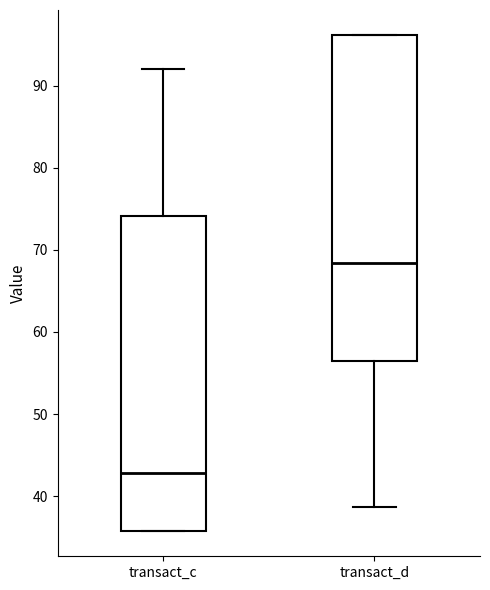

Reading left to right, read every box against the y-axis: the position of its median line, the range the box covers, and the ends of its whiskers. The values are not printed on the chart, so give them approximately, as read against the axis.

transact_c: median 43, box 36 to 74, whiskers 36 to 92
transact_d: median 68, box 56 to 96, whiskers 39 to 96